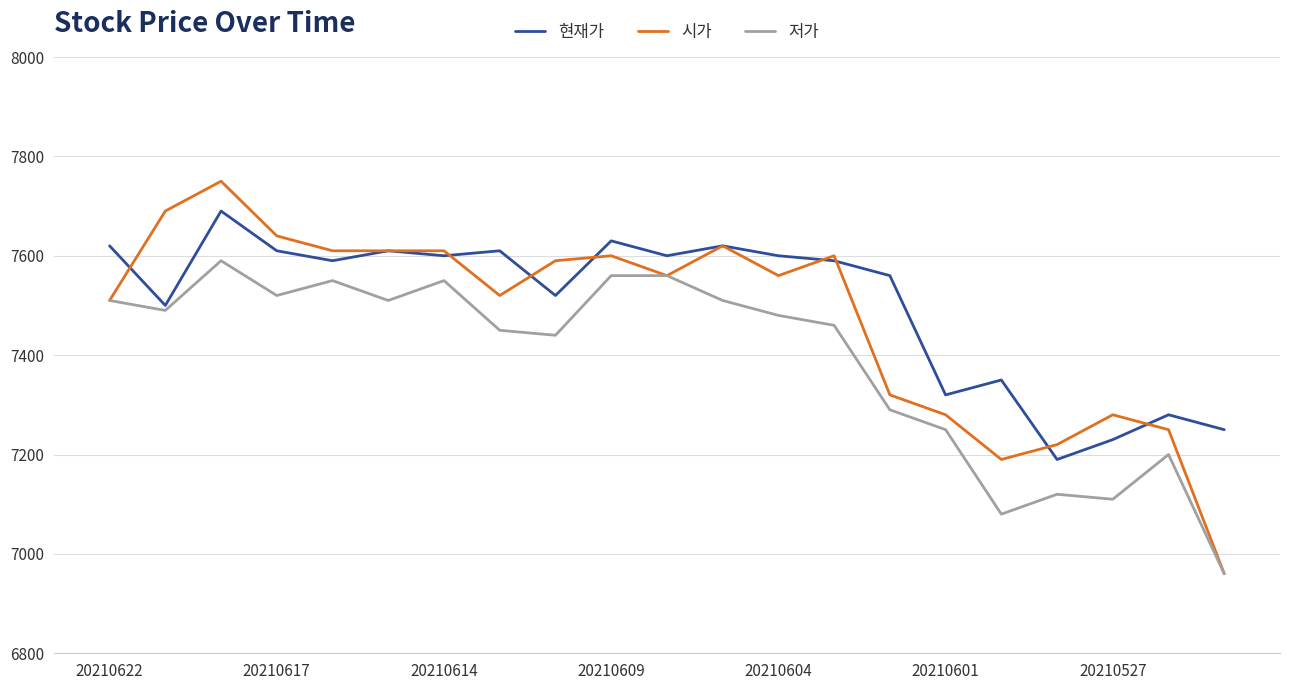

List the series in order of their peak value, highest first.

시가, 현재가, 저가